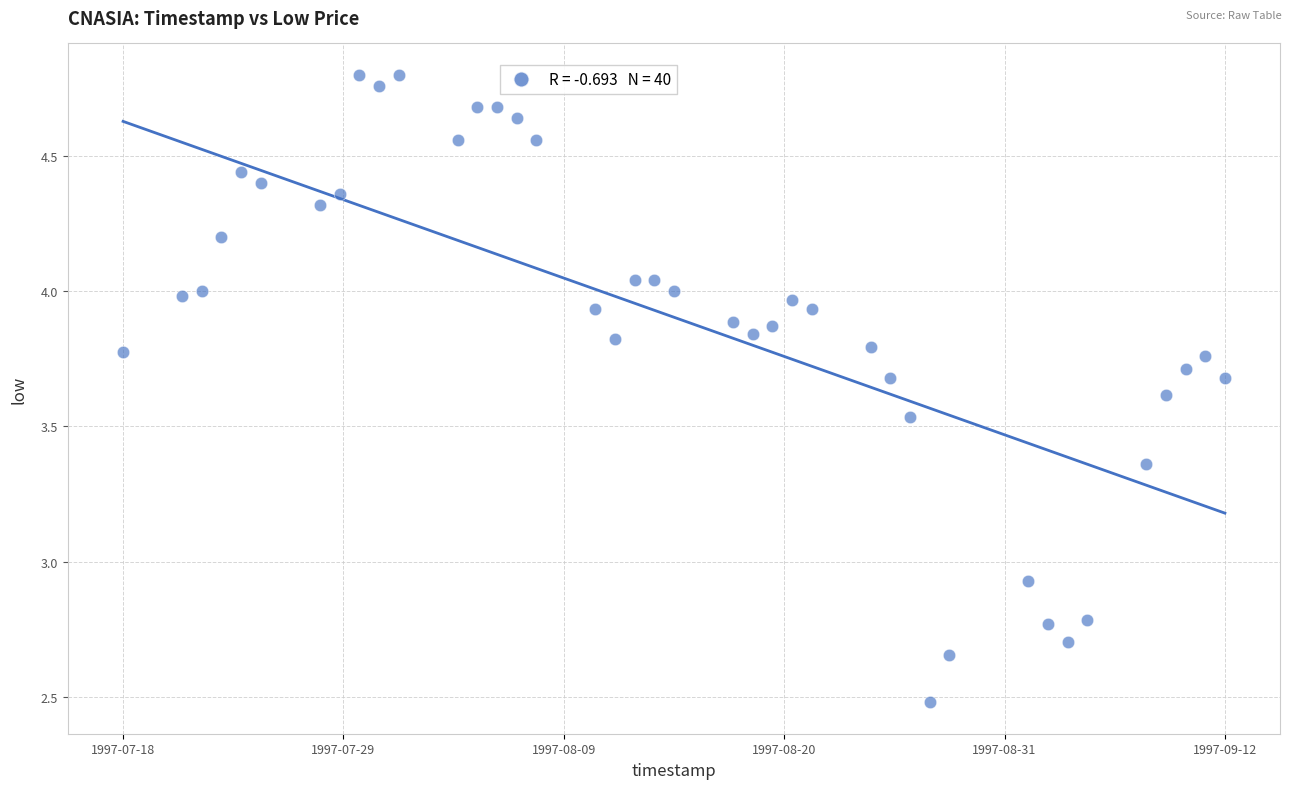

What is the range of Y values (max minus min)?

2.3